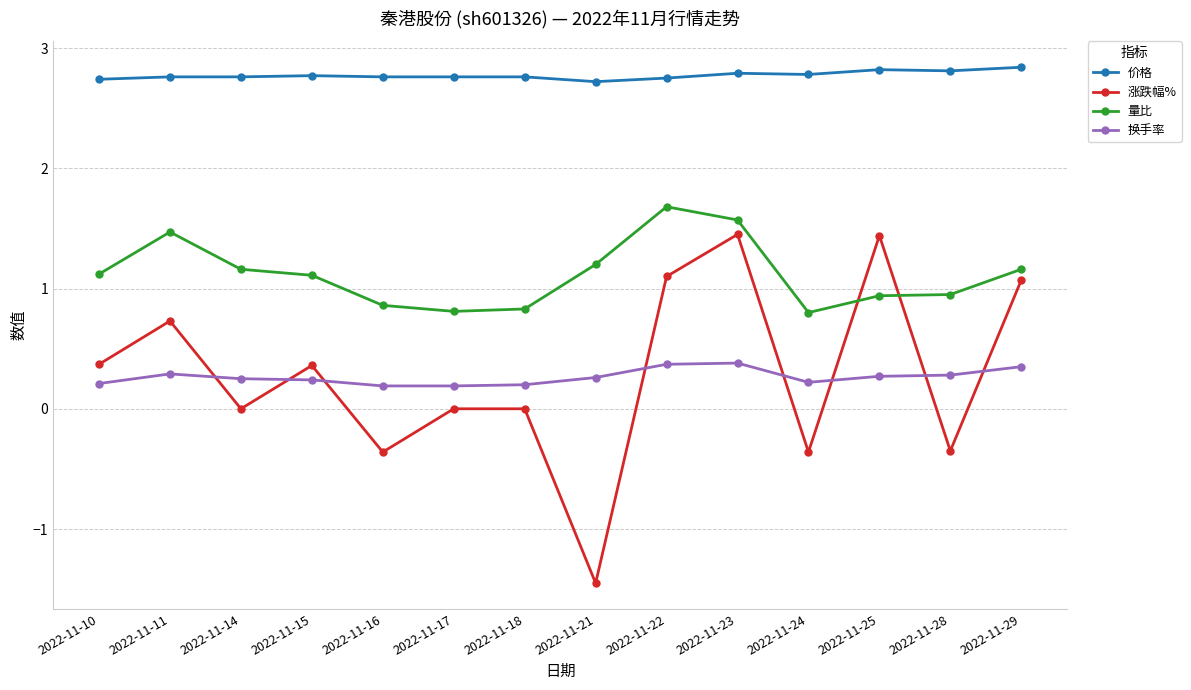

What is the value of the 价格 point at the 1st from the left?

2.7